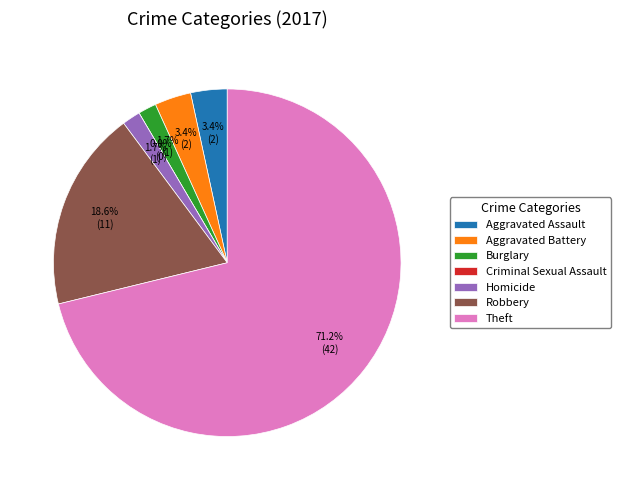

How many segments does this pie chart have?

7